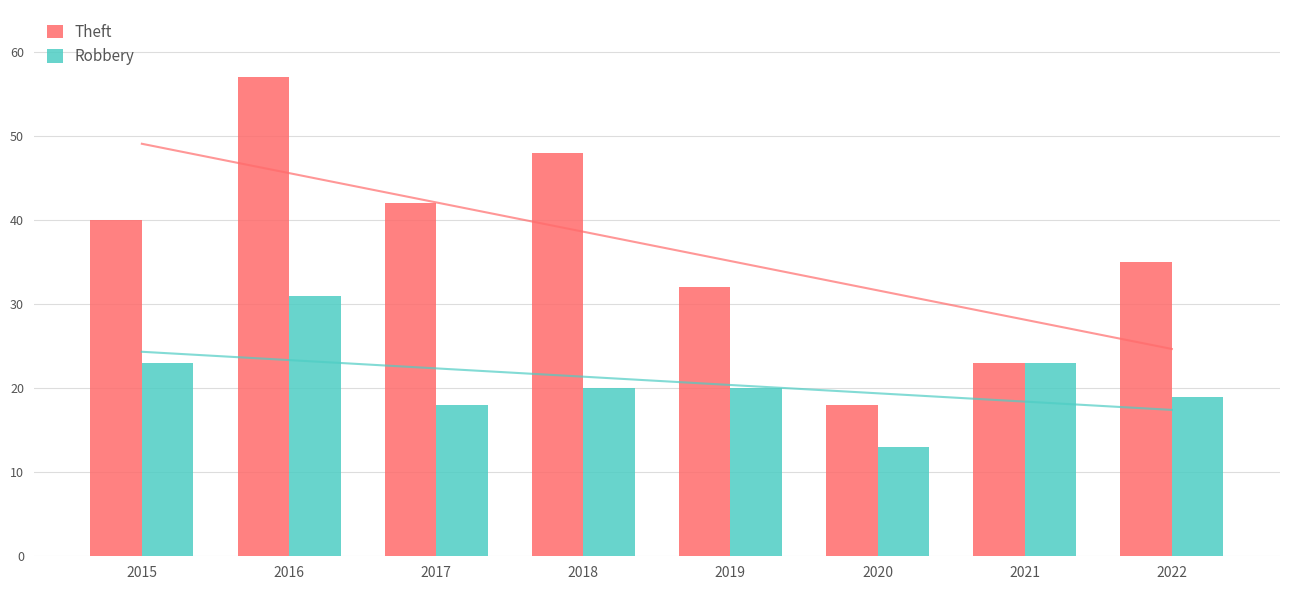

What is the highest value of the Robbery series?

31